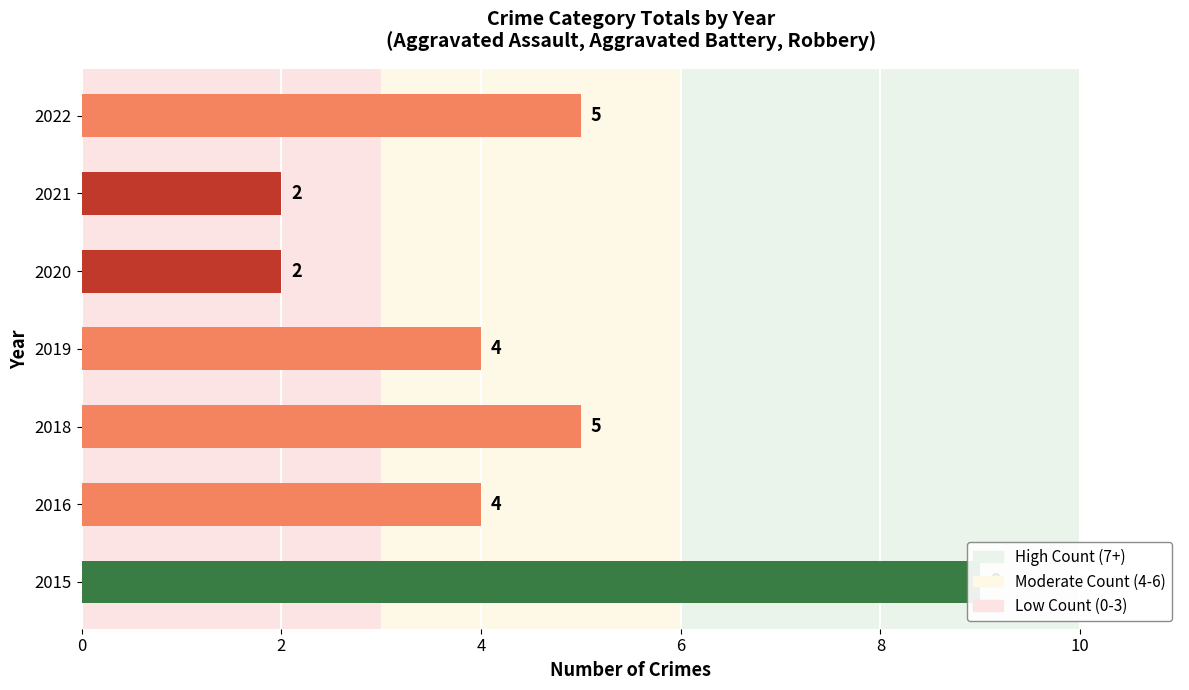

How many values exceed 4?

3